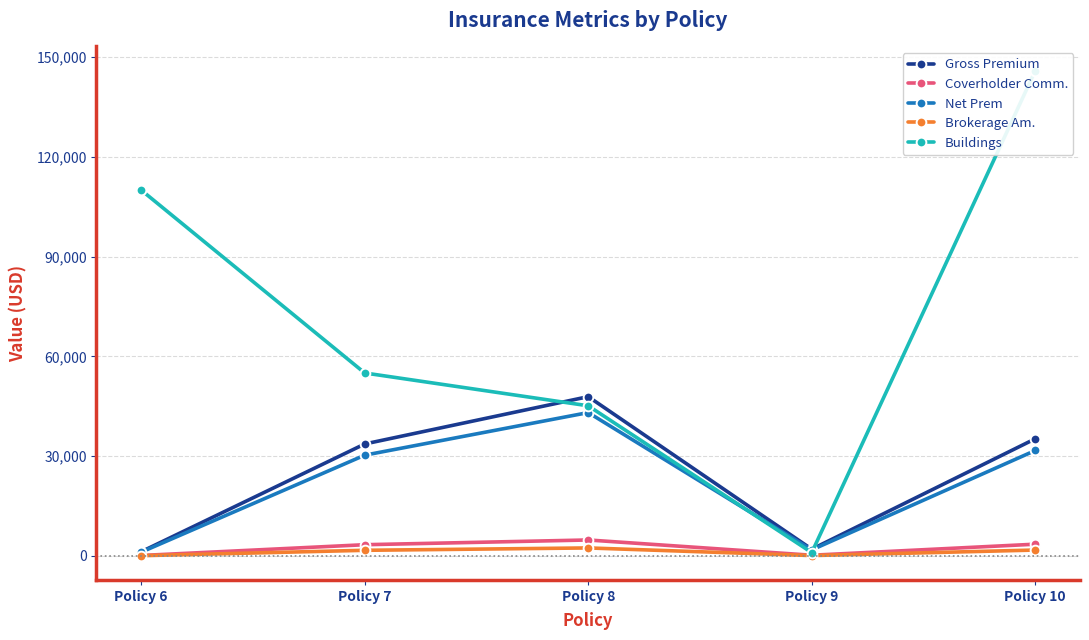

True or false: Brokerage Am. has a value of 62.4 at Policy 6.

True